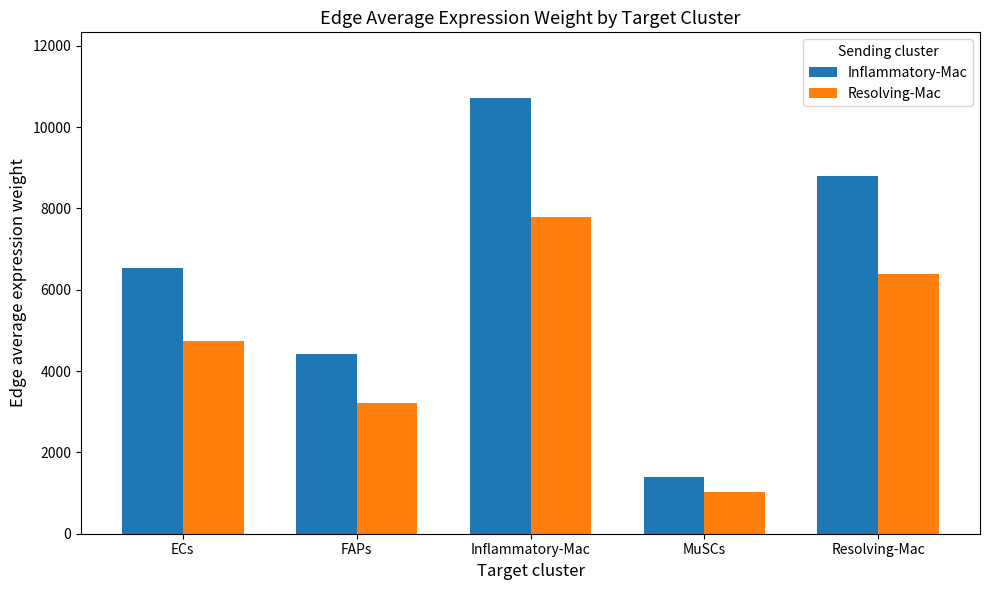

Where does the Inflammatory-Mac series first go above 6522?

ECs